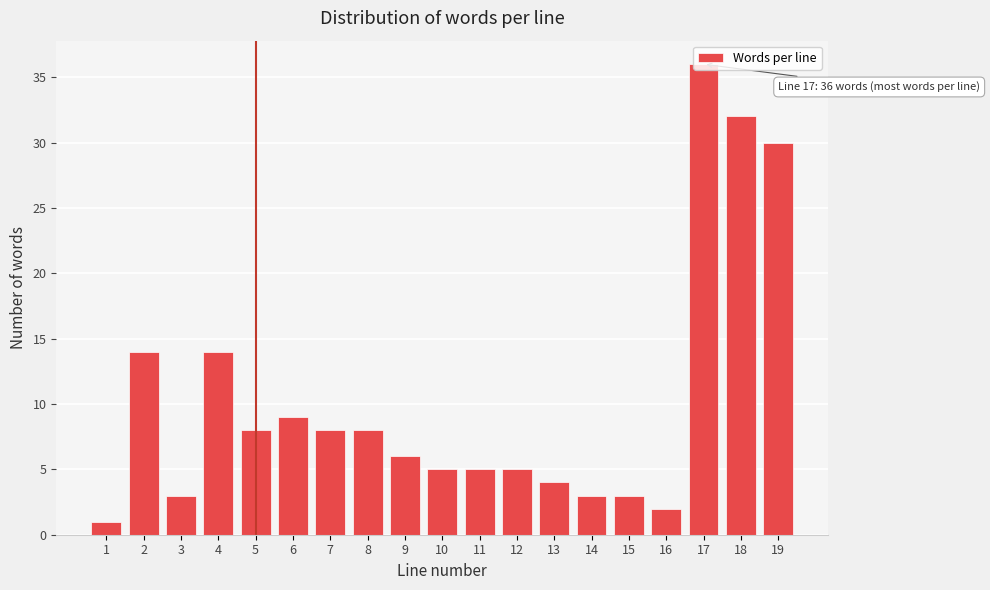

What is the value of the 17th bar from the left?

36